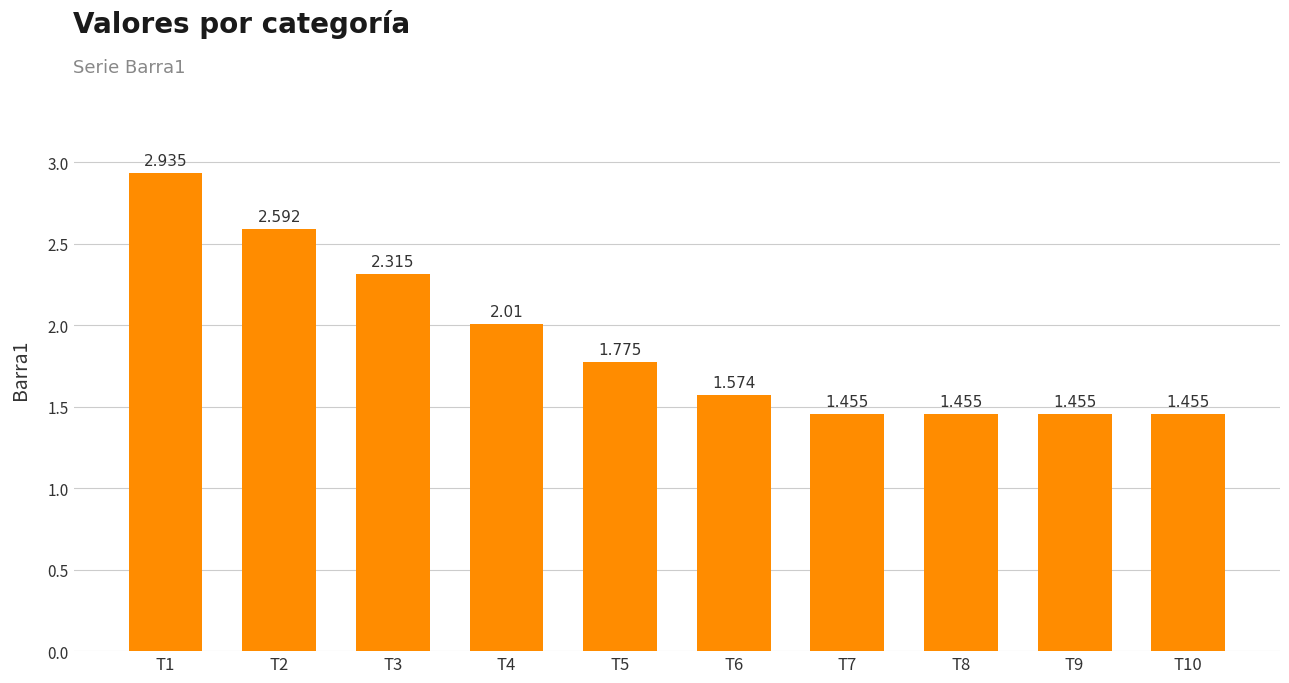

How many bars are there in total?

10